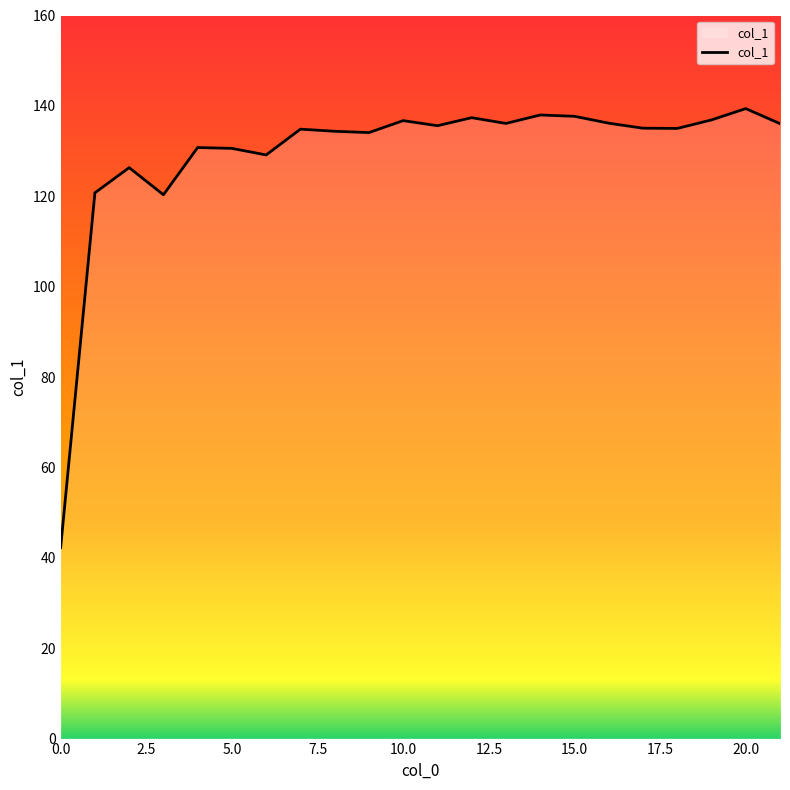

What is the smallest value displayed?

42.3